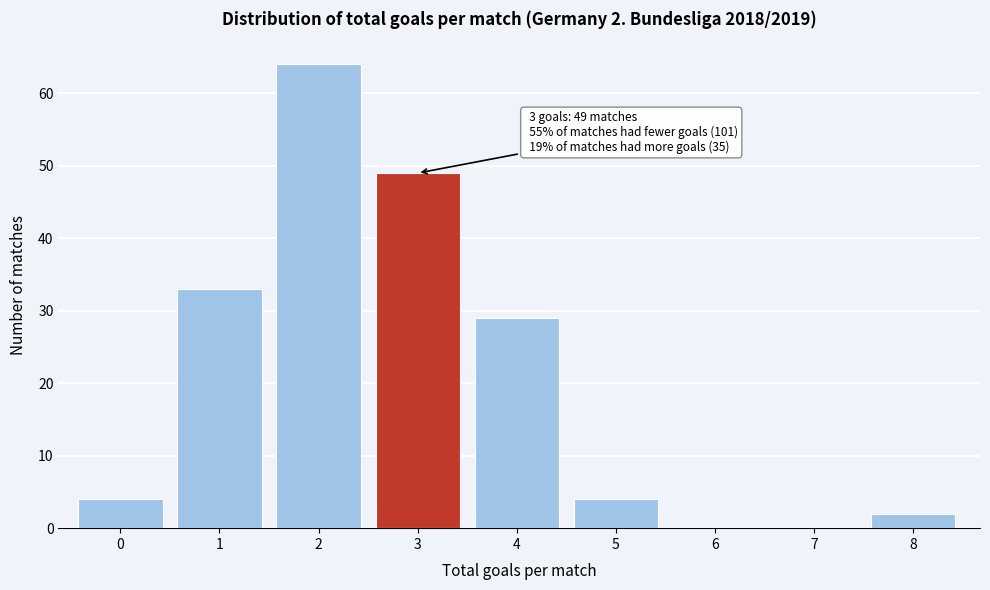

Reading left to right, transcribe all the data shown in this chart.

0=4	1=33	2=64	3=49	4=29	5=4	6=0	7=0	8=2